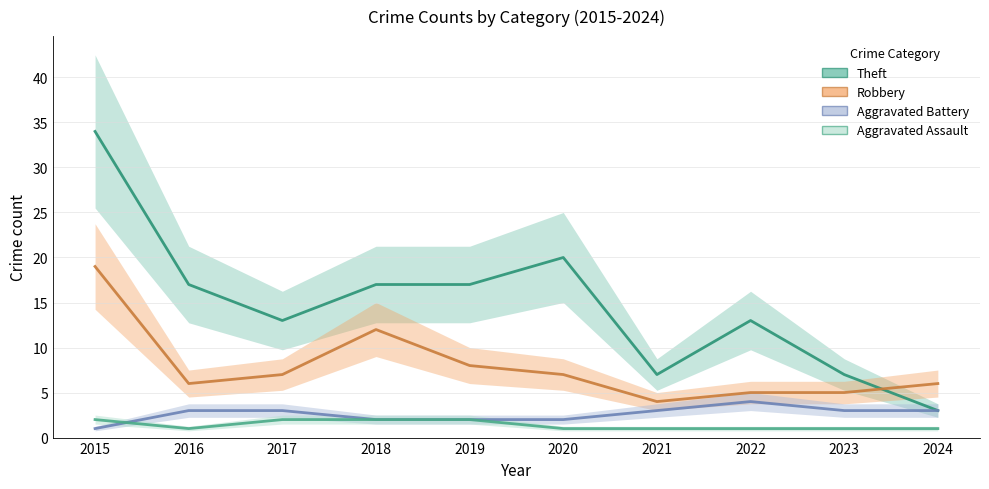

What is the sum of all Aggravated Assault values?

14